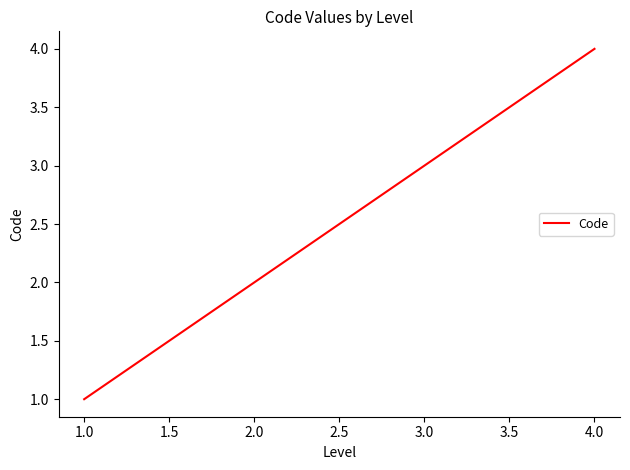

Approximately how many times larger is the value at 2.0 compared to 1.0?

2.0